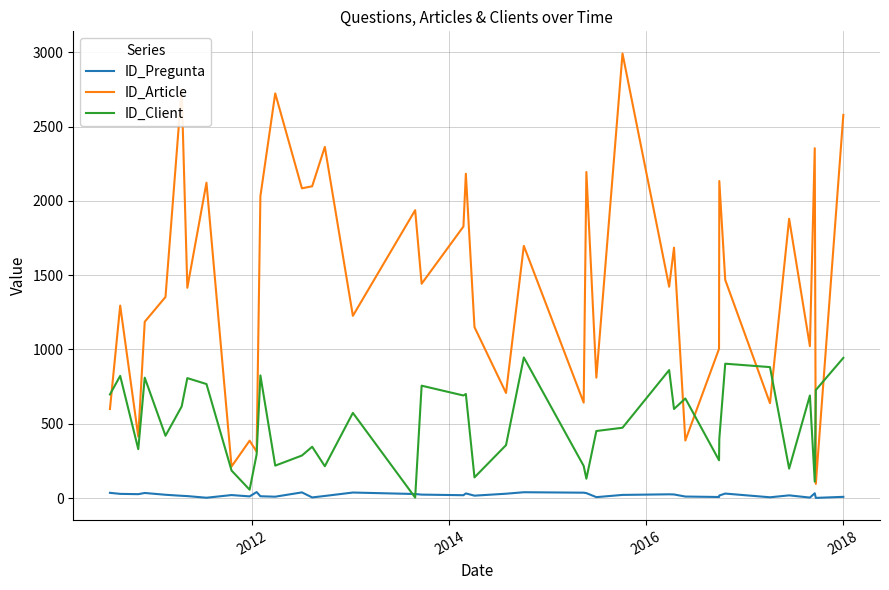

What is the lowest value of the ID_Article series?

95